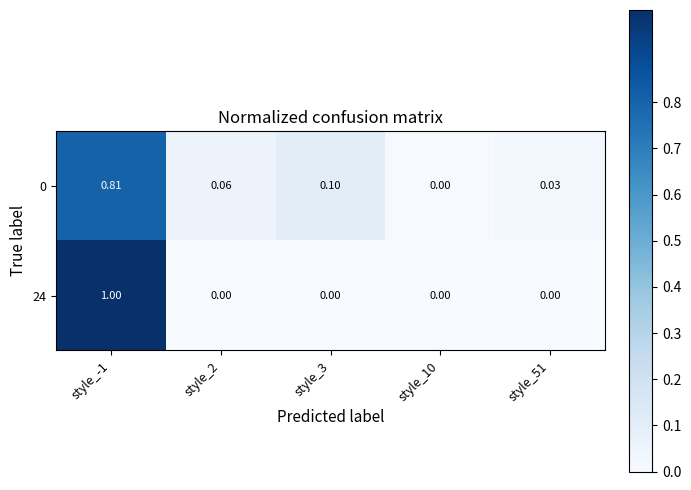

Rank the series by their maximum value, from highest to lowest.

24, 0